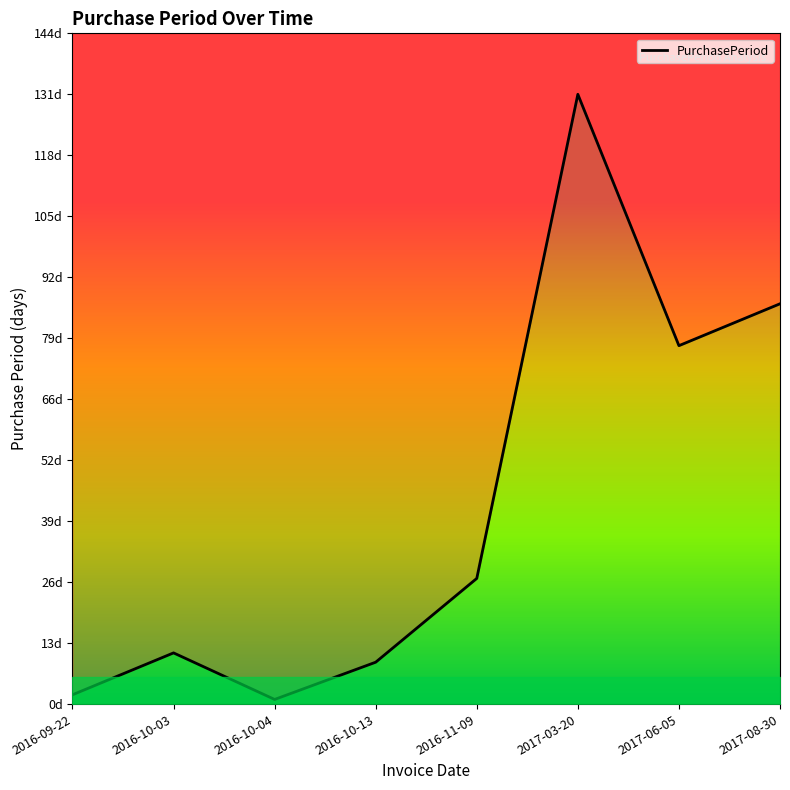

What is the value of the 7th point from the left?

77